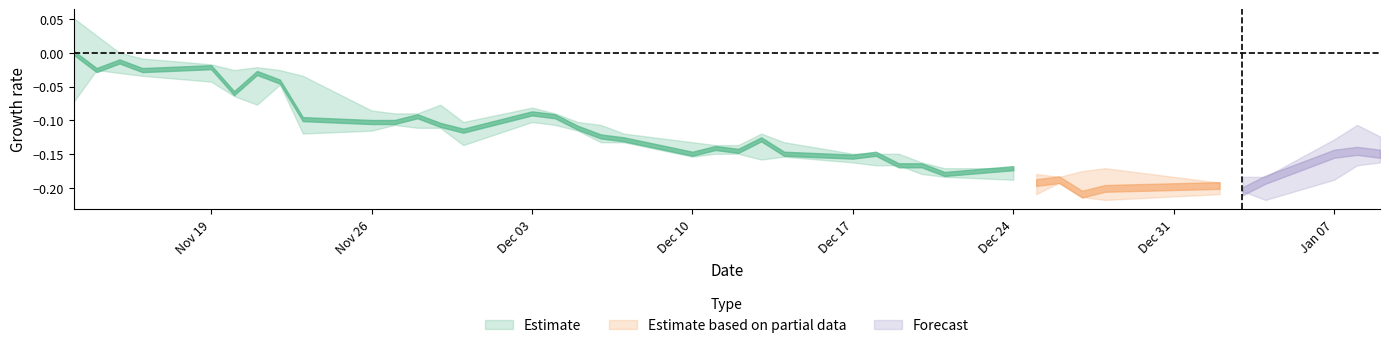

True or false: high and close cross at least once.

False